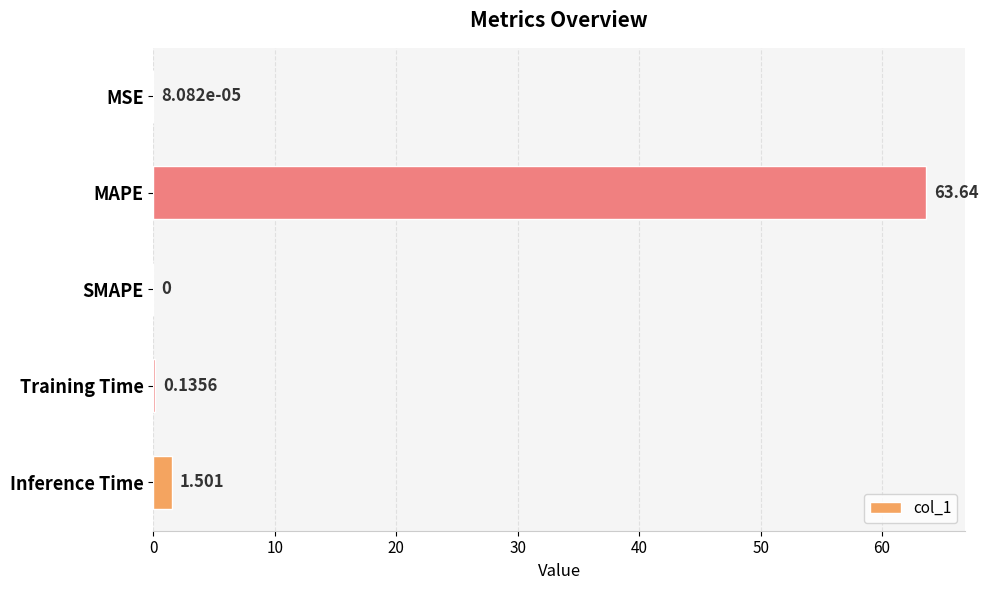

Which category has the highest value across all series?

MAPE